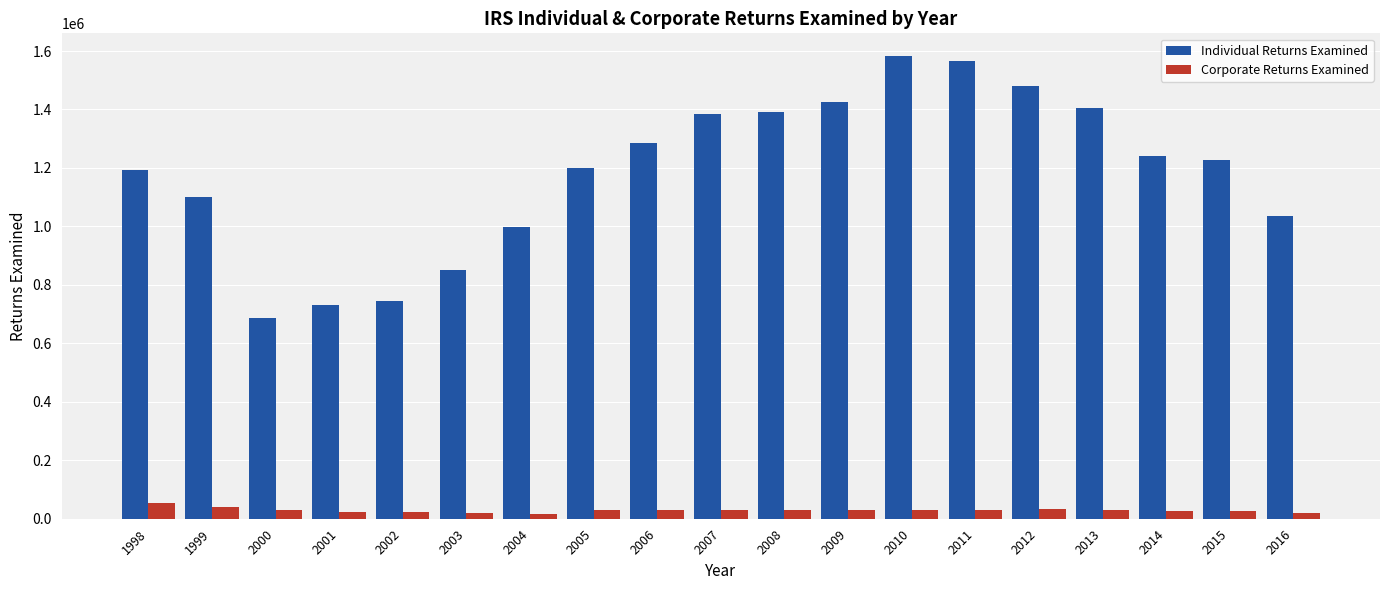

How many data points does each series have?

19